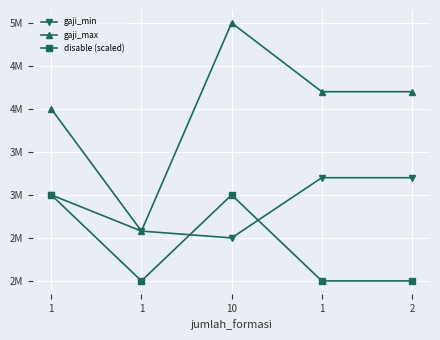

What is the average value of the gaji_min series?

2895880